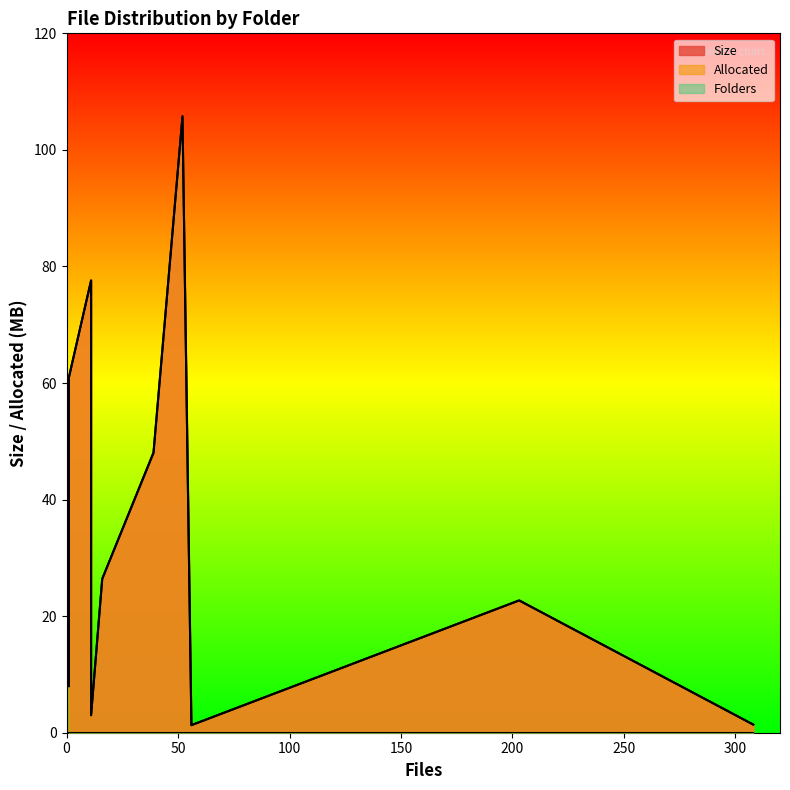

Count the number of categories in the chart.

10